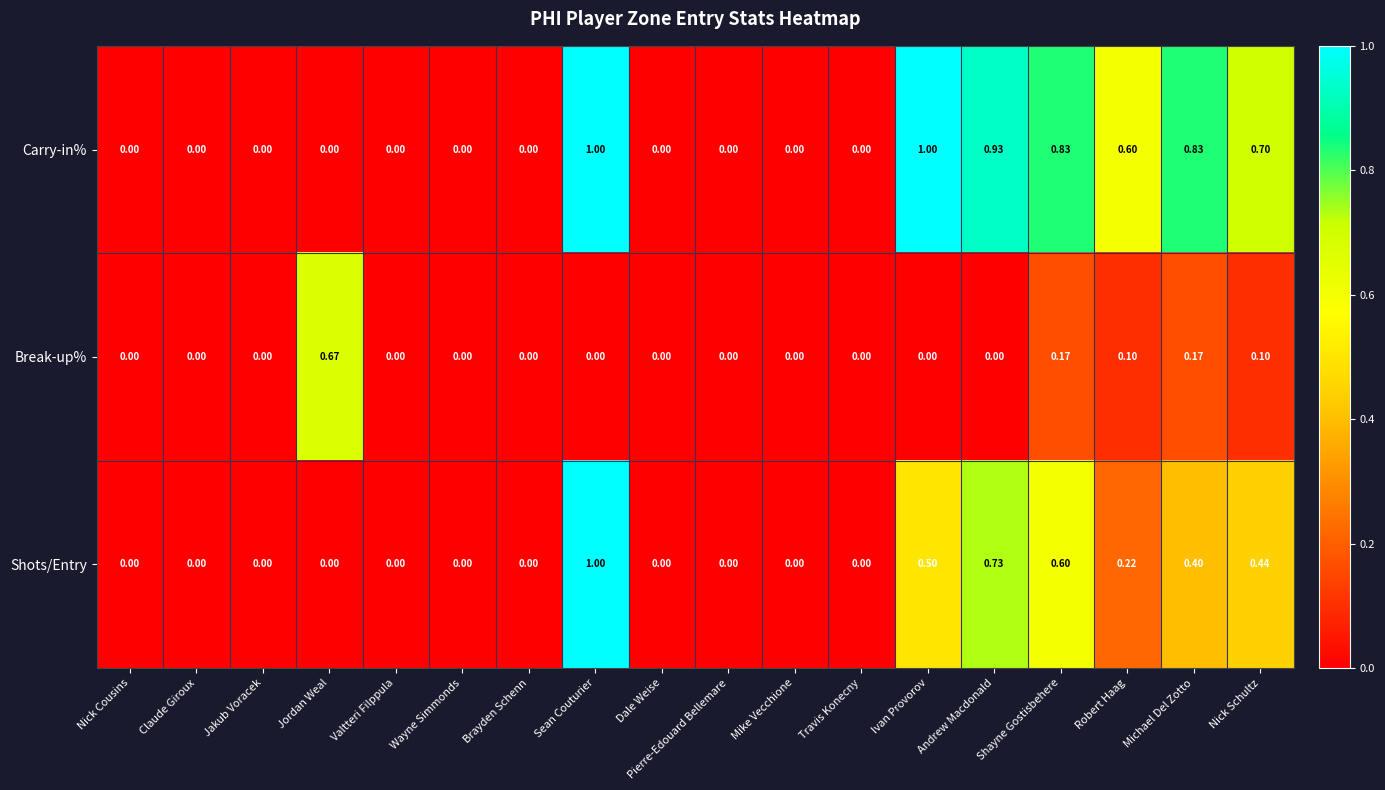

At which category is the sum across all series the highest?

Sean Couturier